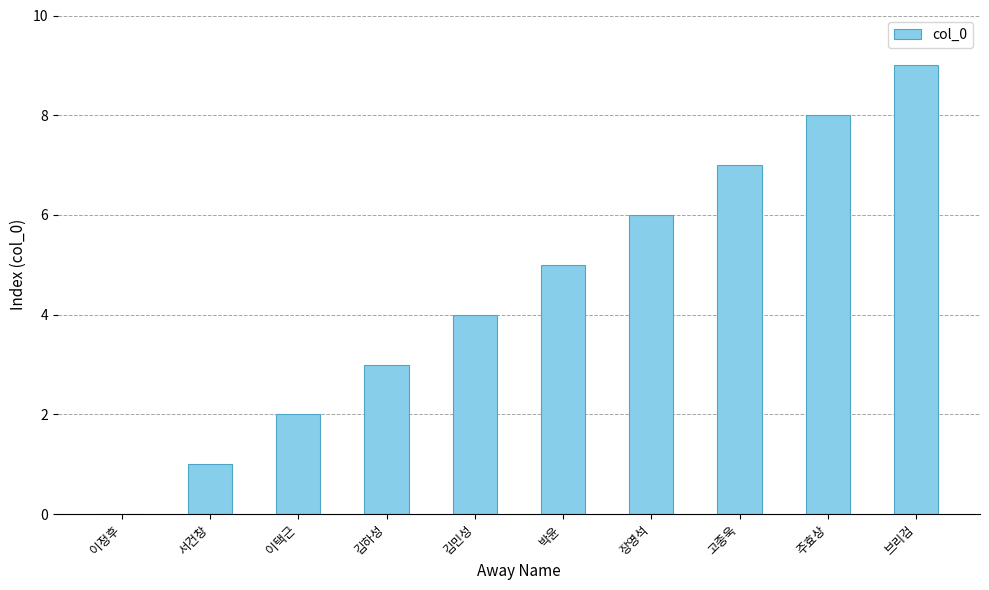

Reading left to right, transcribe all the data shown in this chart.

0	1	2	3	4	5	6	7	8	9